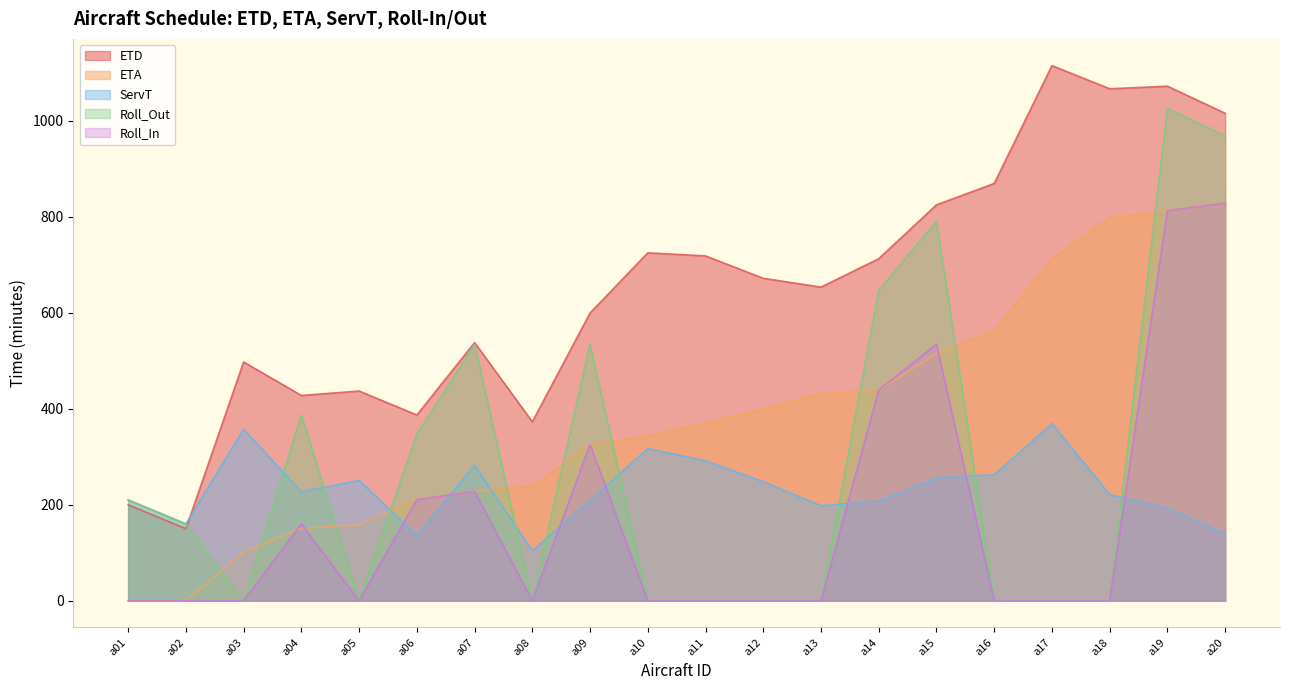

True or false: ETD and ETA cross at least once.

False